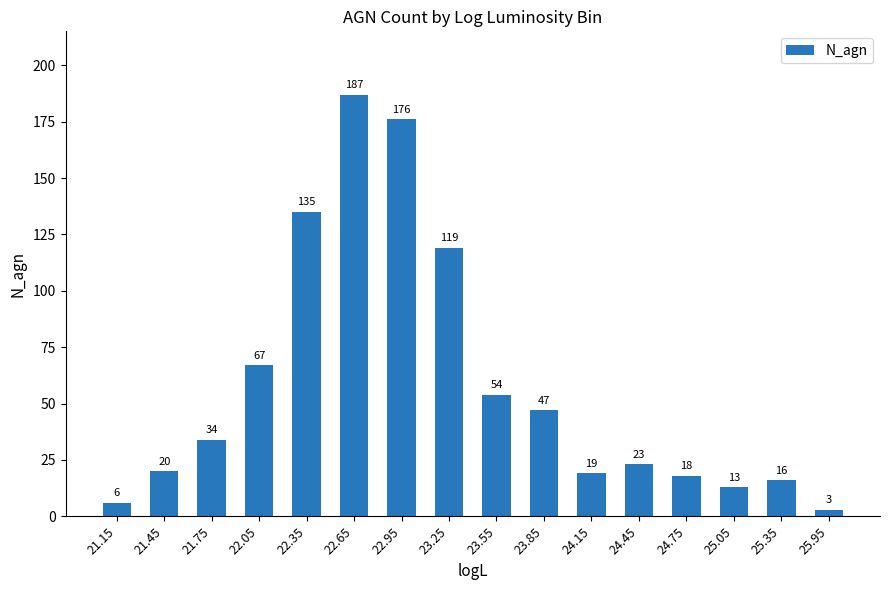

True or false: the data shows 111 at 22.05.

False